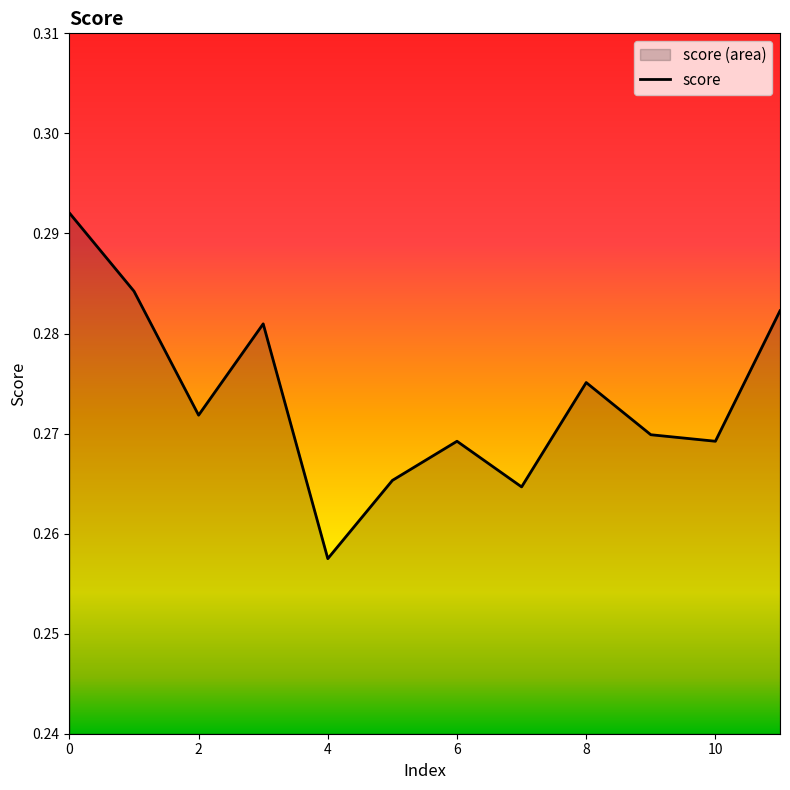

Between 10 and 1, which is larger?

1